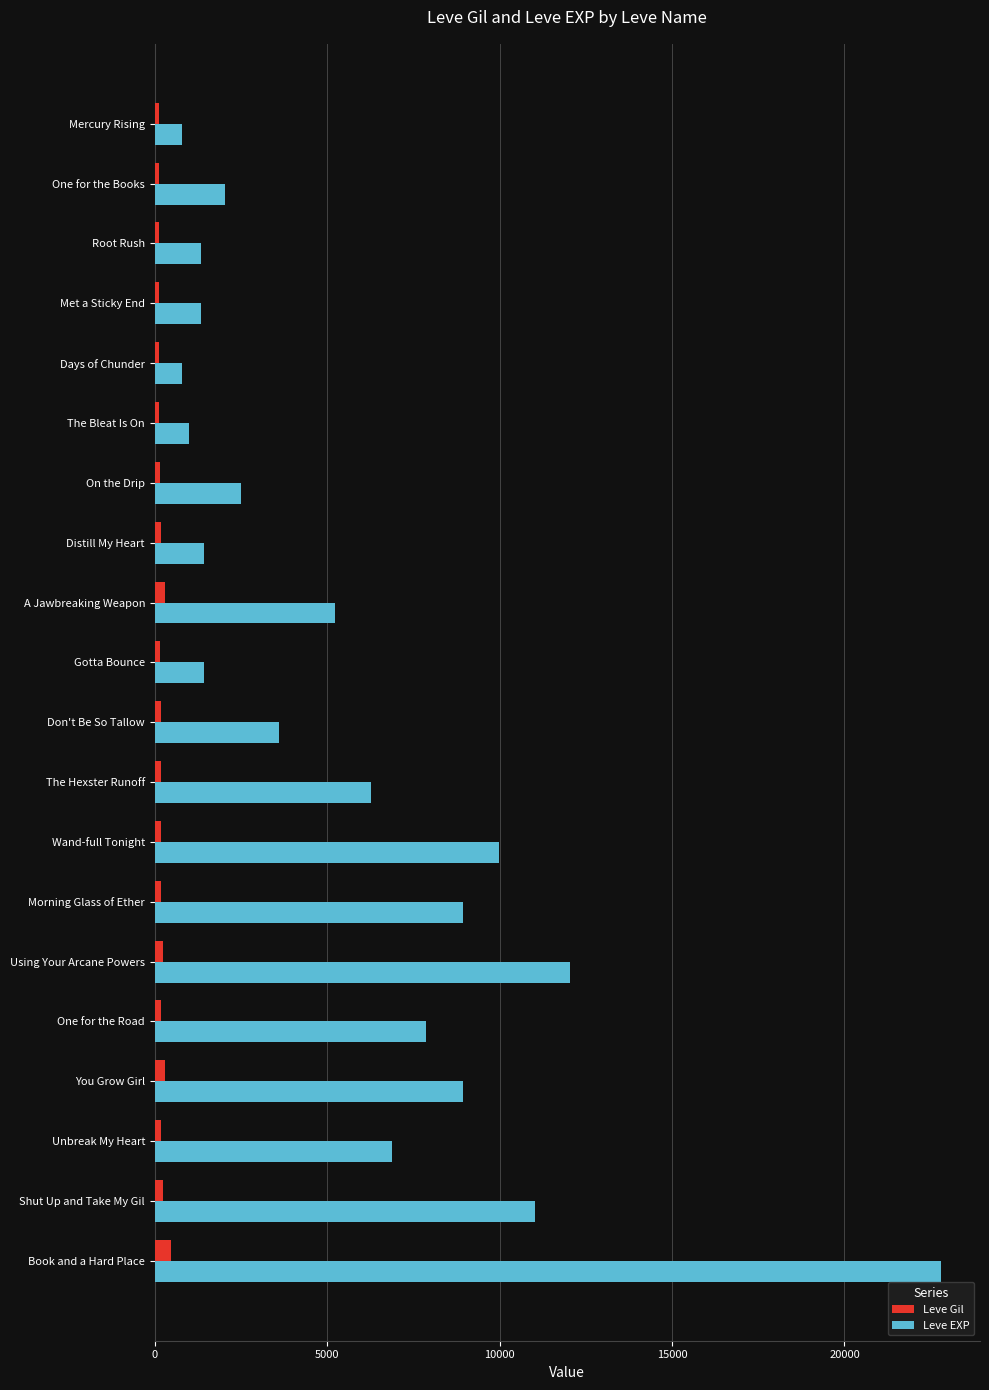

Count the number of categories in the chart.

20